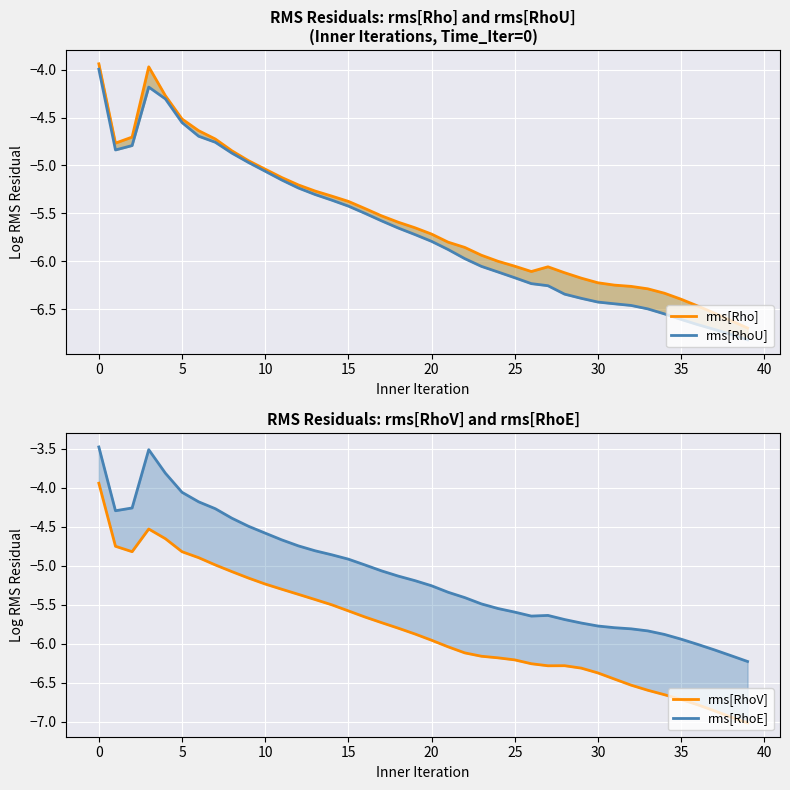

In rms[Rho], how many points are higher than both neighbors (excluding endpoints)?

2